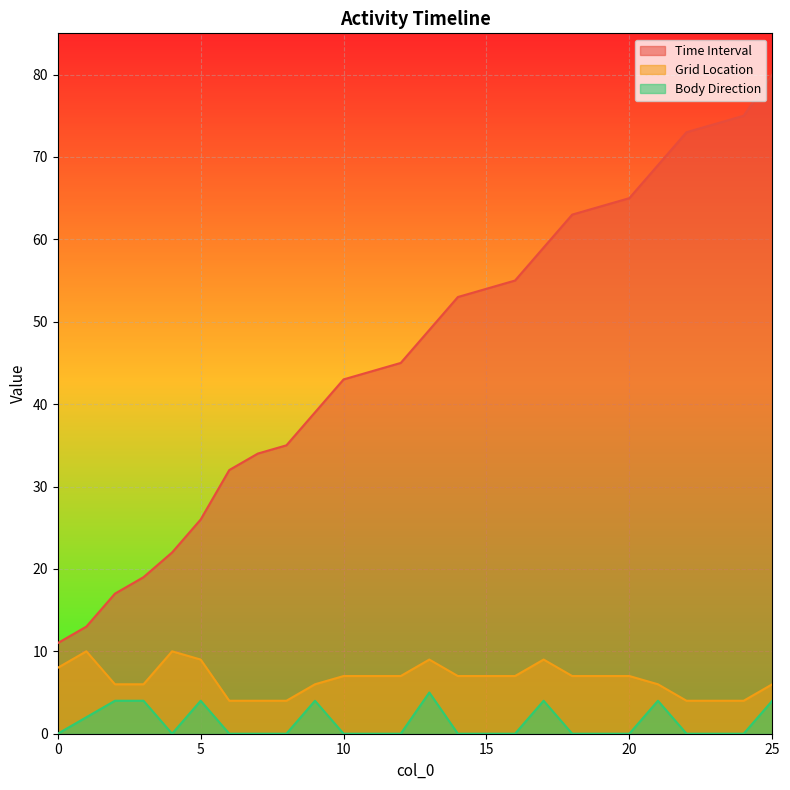

At 20, list the series in order from largest to smallest.

Time Interval, Grid Location, Body Direction